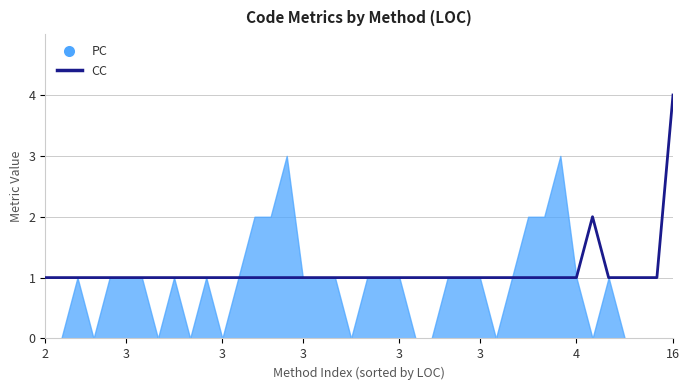

At which category does the chart reach its minimum across all series?

2